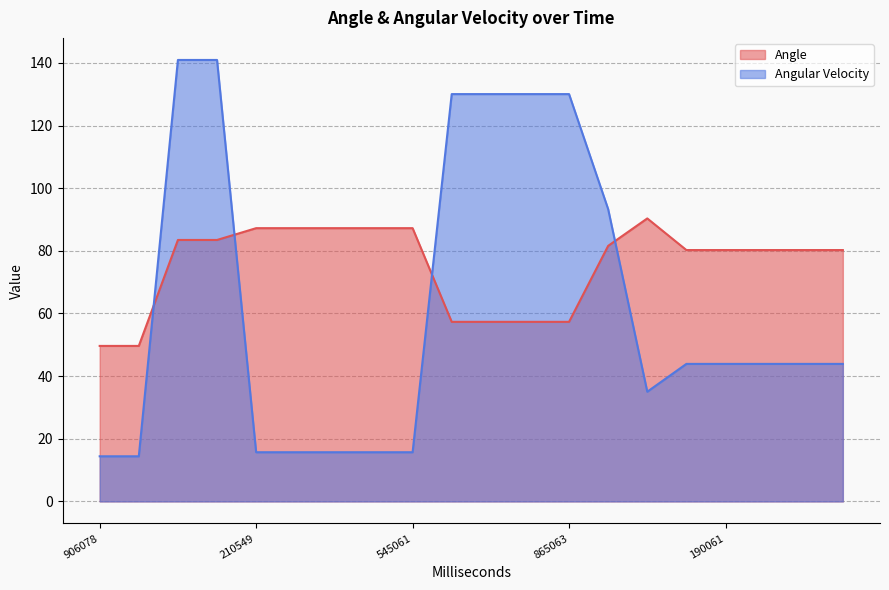

What is the label of the 11th point from the right?

618063